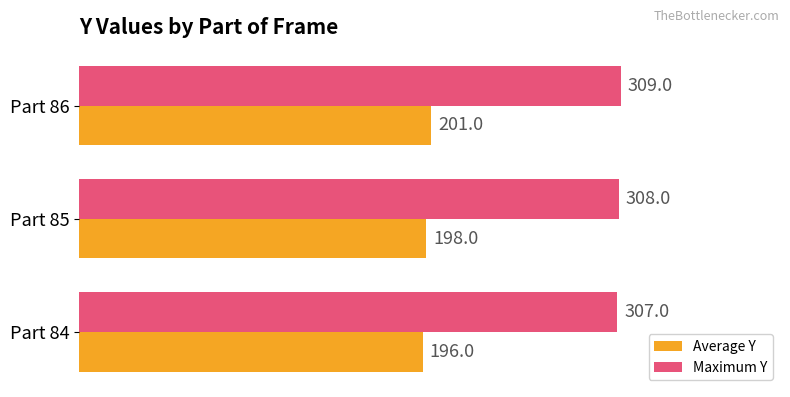

How many categories are shown in the chart?

3